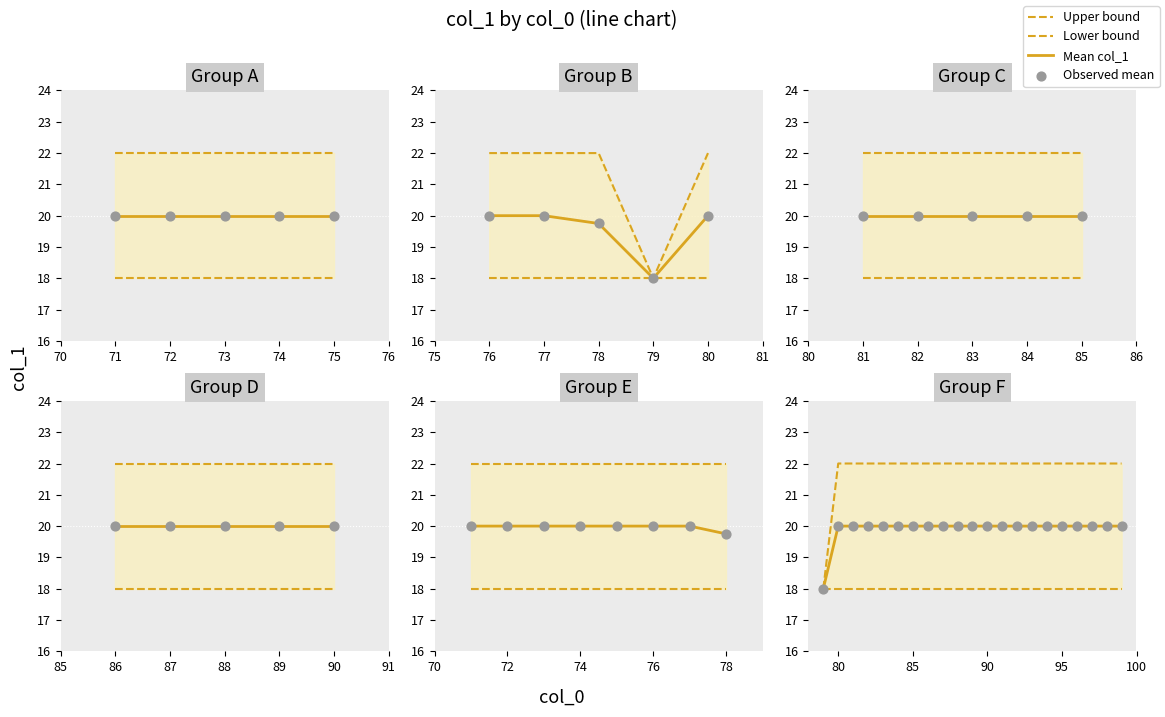

Which series reaches the maximum Y coordinate?

Upper bound